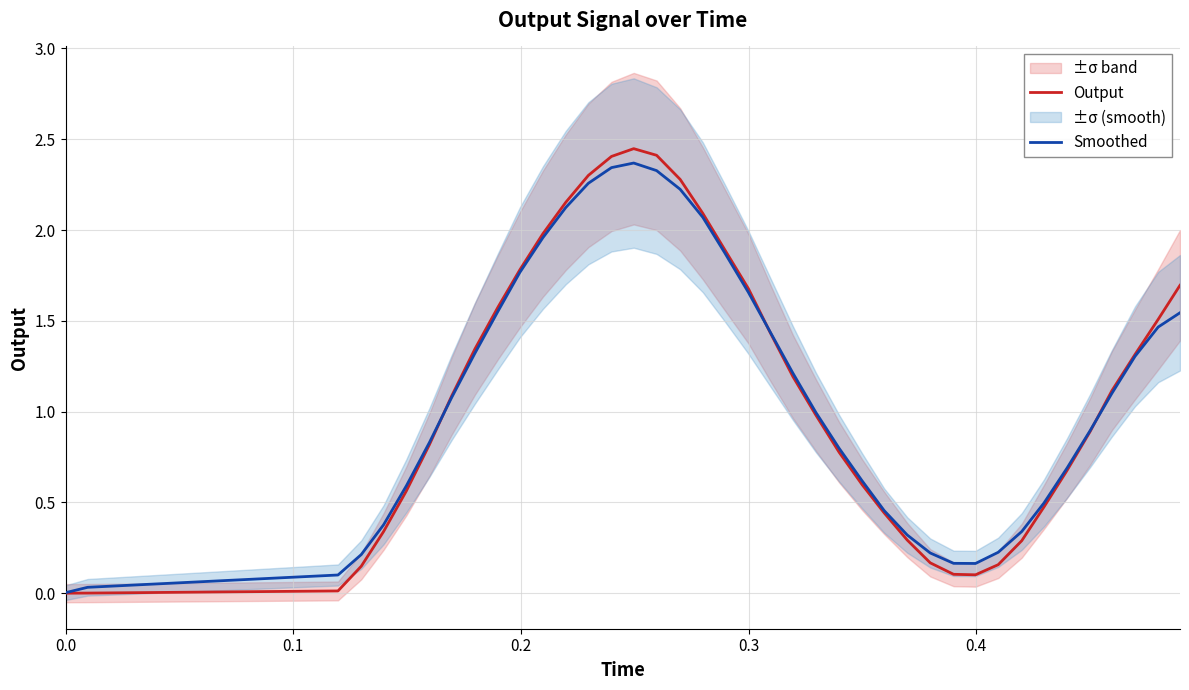

How many lines are shown in the chart?

2